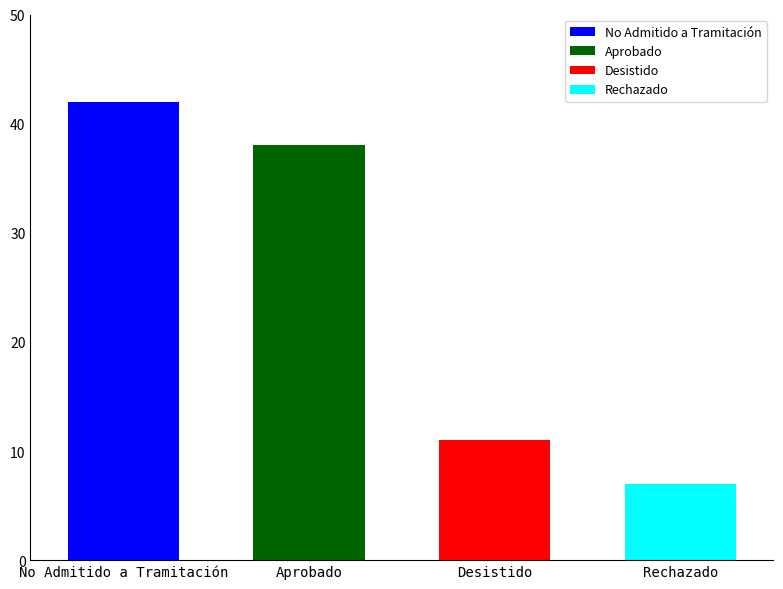

List the labels in order of value, largest first.

No Admitido a Tramitación, Aprobado, Desistido, Rechazado